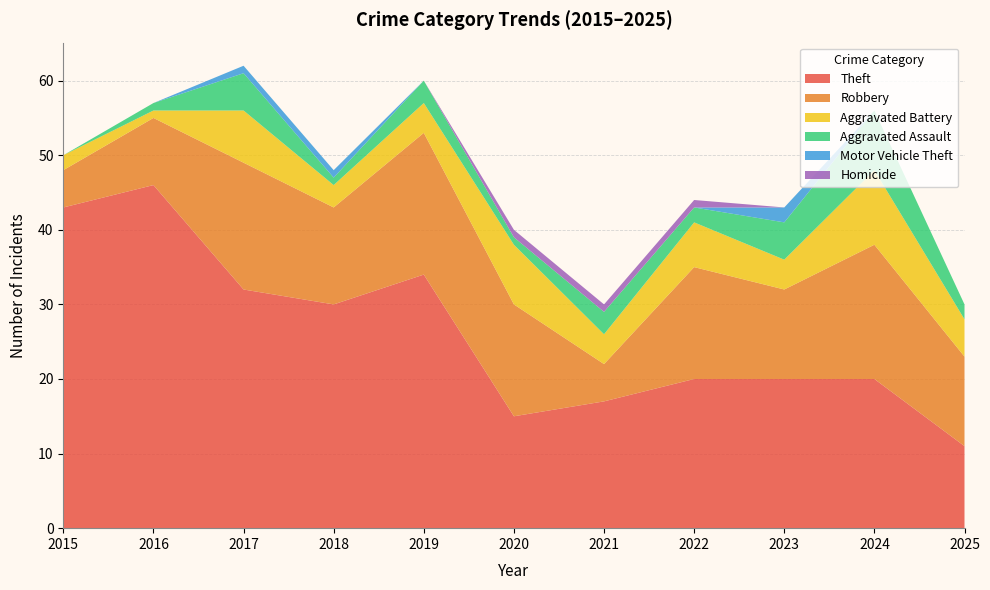

Reading left to right, transcribe all the data shown in this chart.

Theft: 2015=43	2016=46	2017=32	2018=30	2019=34	2020=15	2021=17	2022=20	2023=20	2024=20	2025=11
Robbery: 2015=5	2016=9	2017=17	2018=13	2019=19	2020=15	2021=5	2022=15	2023=12	2024=18	2025=12
Aggravated Battery: 2015=2	2016=1	2017=7	2018=3	2019=4	2020=8	2021=4	2022=6	2023=4	2024=10	2025=5
Aggravated Assault: 2015=0	2016=1	2017=5	2018=1	2019=3	2020=1	2021=3	2022=2	2023=5	2024=8	2025=2
Motor Vehicle Theft: 2015=0	2016=0	2017=1	2018=1	2019=0	2020=0	2021=0	2022=0	2023=2	2024=0	2025=0
Homicide: 2015=0	2016=0	2017=0	2018=0	2019=0	2020=1	2021=1	2022=1	2023=0	2024=0	2025=0